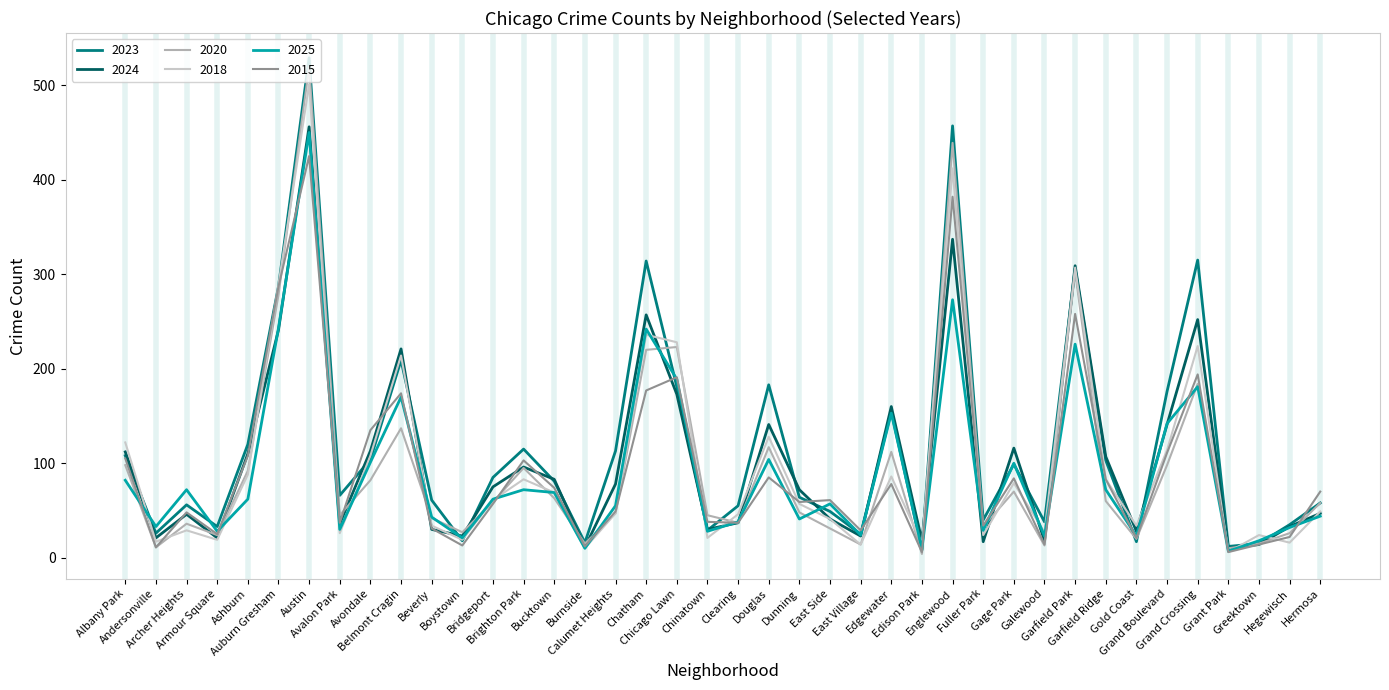

At which label does 2025 first exceed 62?

Albany Park